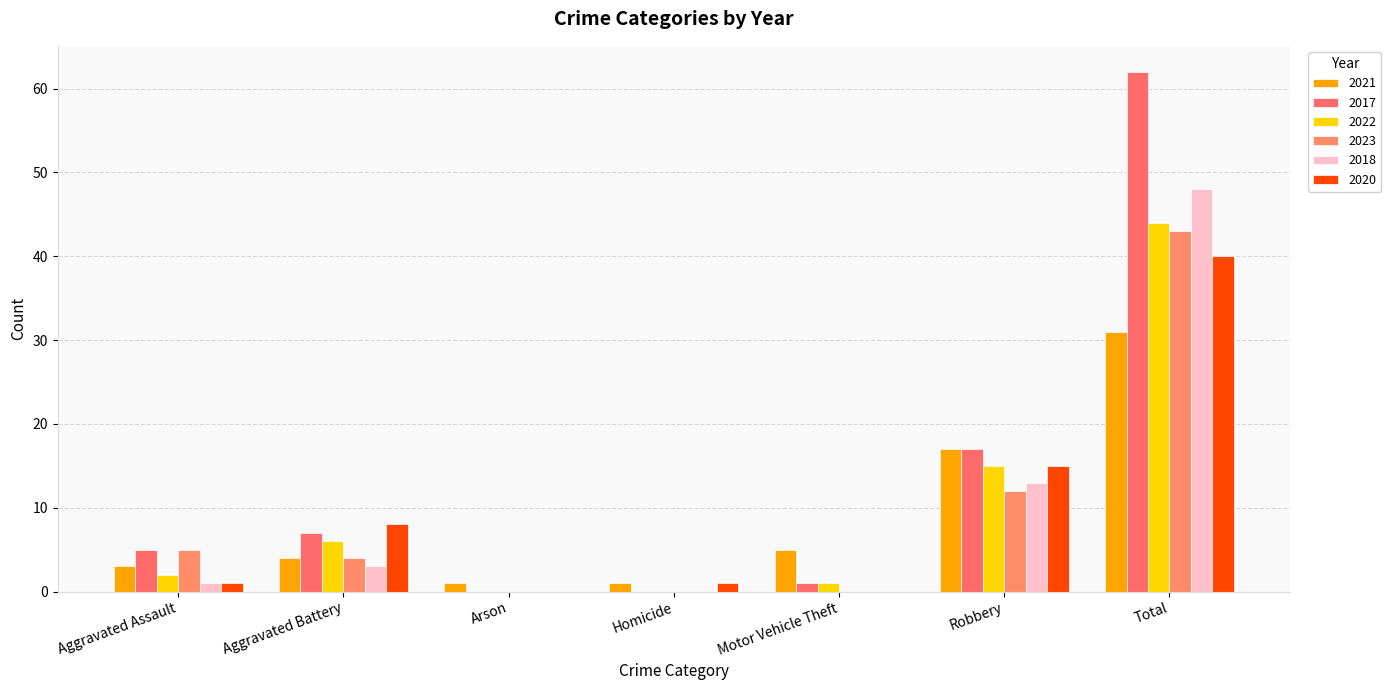

Rank the series by their maximum value, from lowest to highest.

2021, 2020, 2023, 2022, 2018, 2017